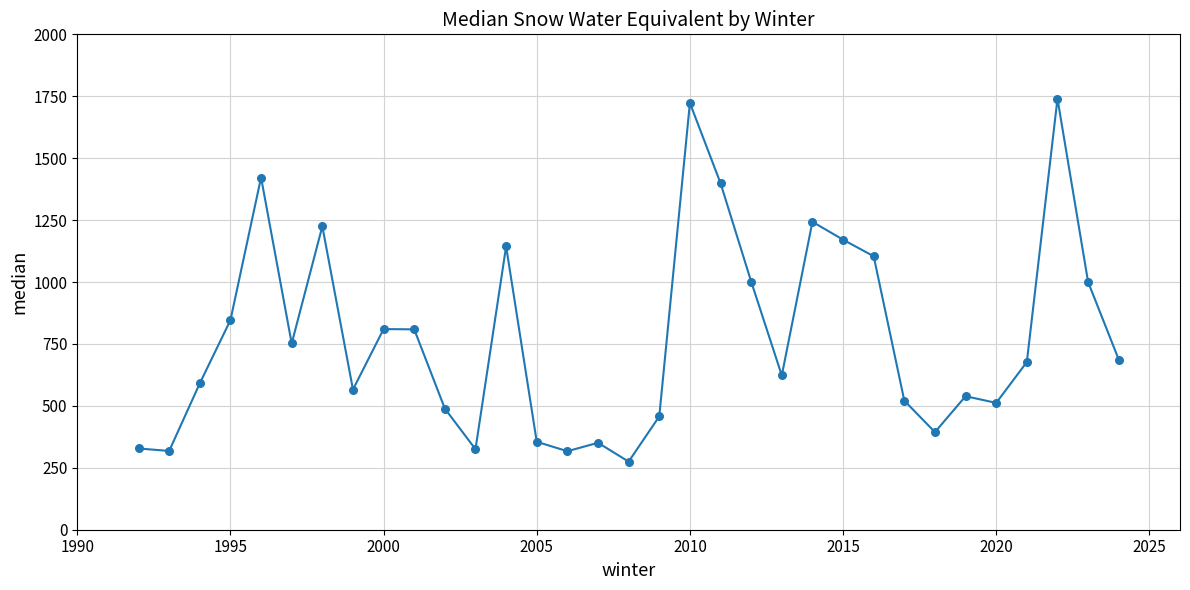

What is the minimum value shown in the chart?

275.0